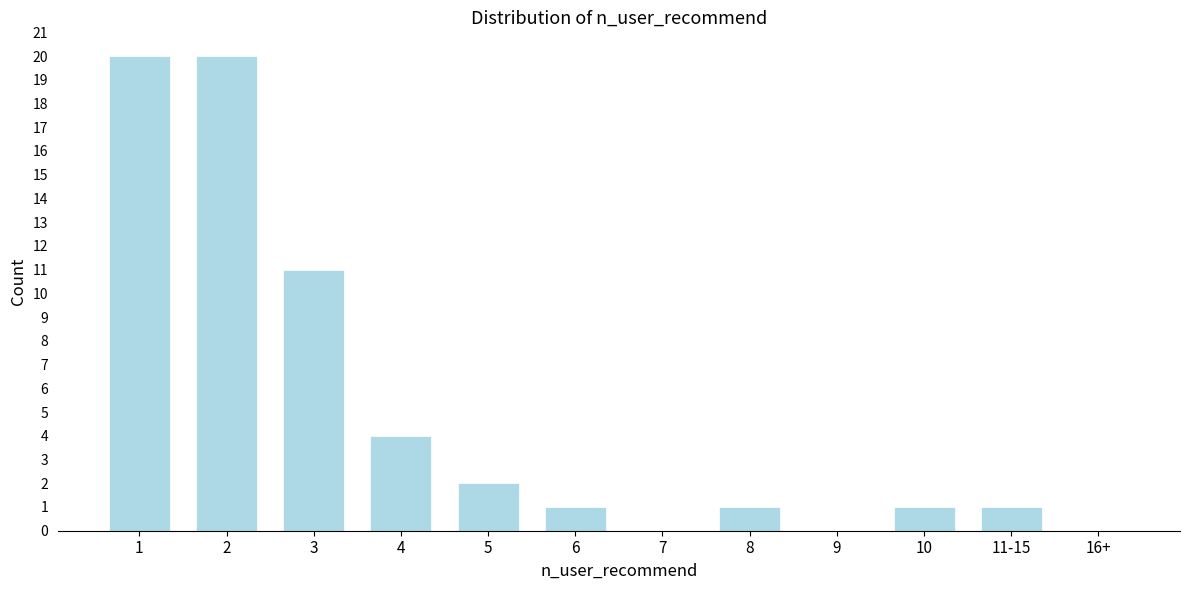

Reading left to right, transcribe all the data shown in this chart.

1=20	2=20	3=11	4=4	5=2	6=1	7=0	8=1	9=0	10=1	11-15=1	16+=0